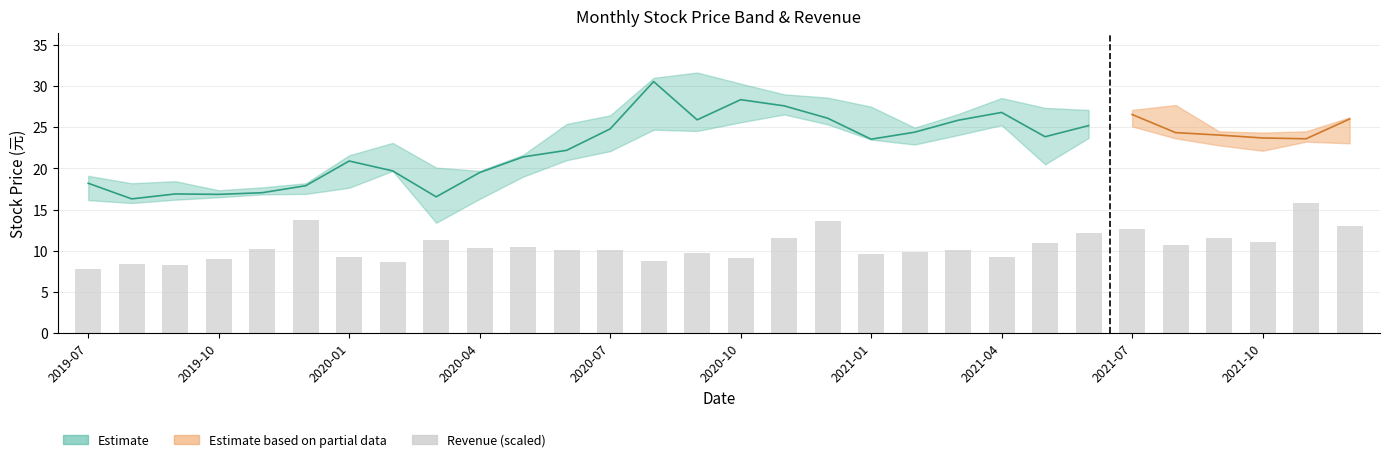

What is the change in value from 2020-04 to 19?

+0.8